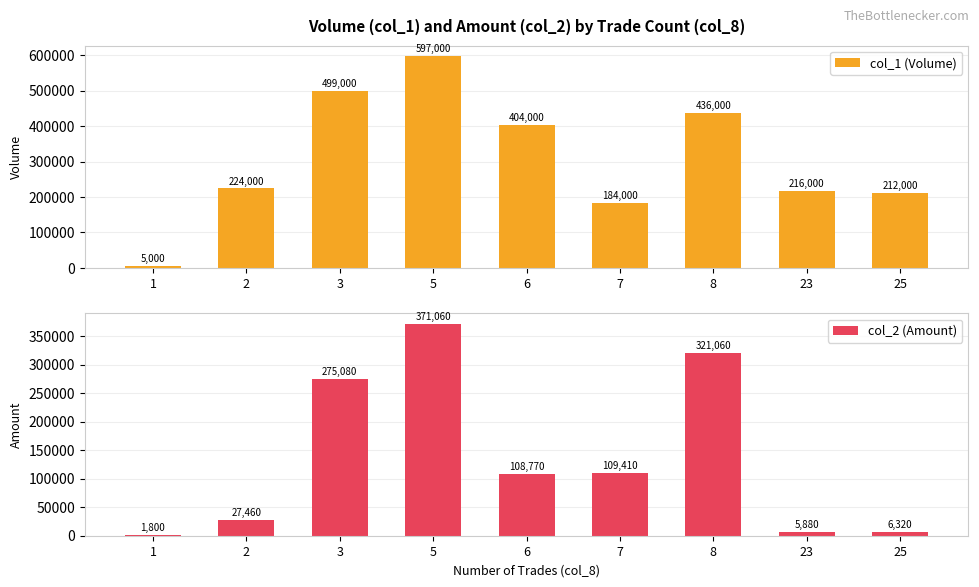

What is the maximum value shown in the chart?

597000